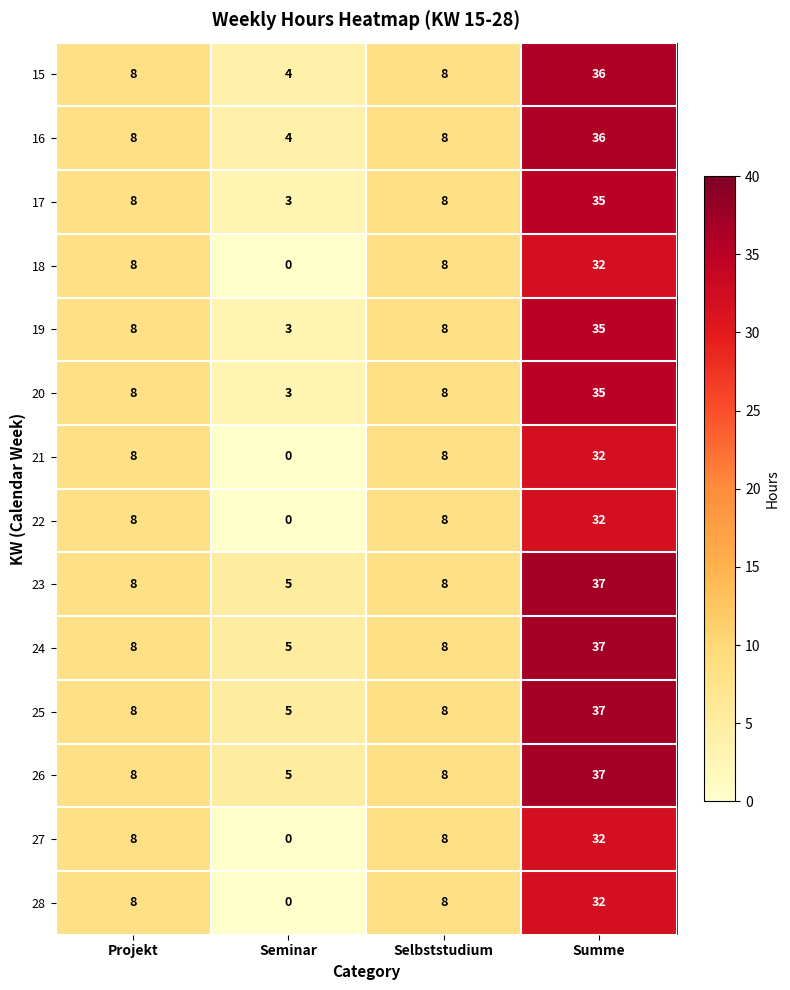

At which category is the sum across all series the highest?

Summe